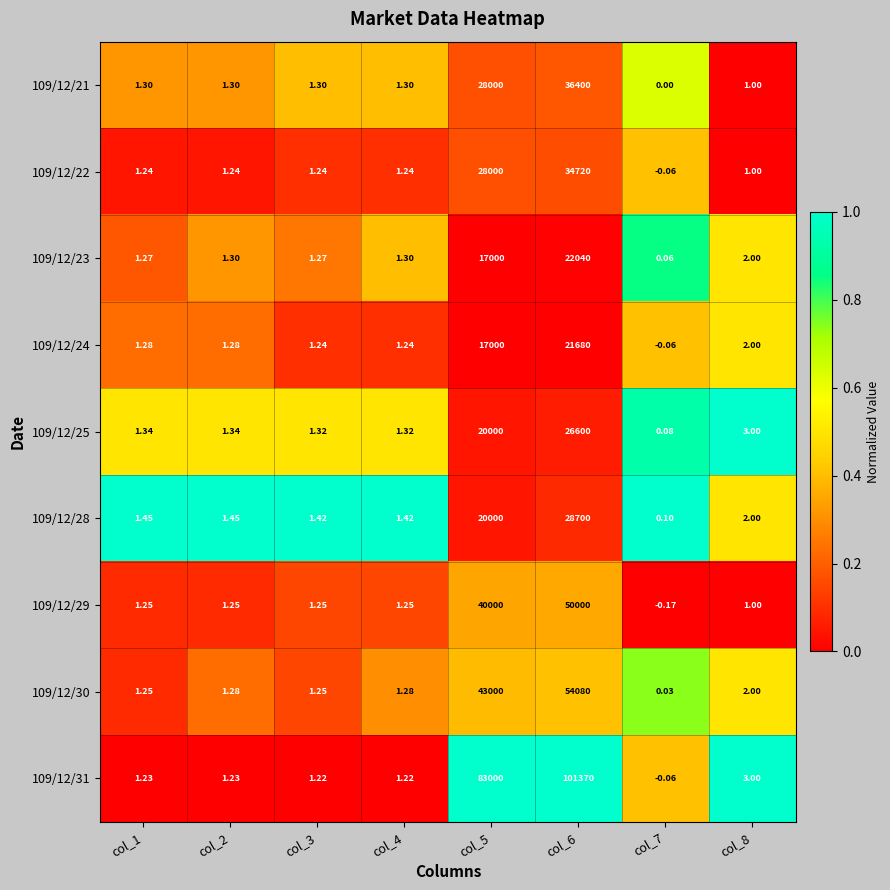

Is the value of 109/12/29 at col_2 greater than the value of 109/12/23 at col_2?

No